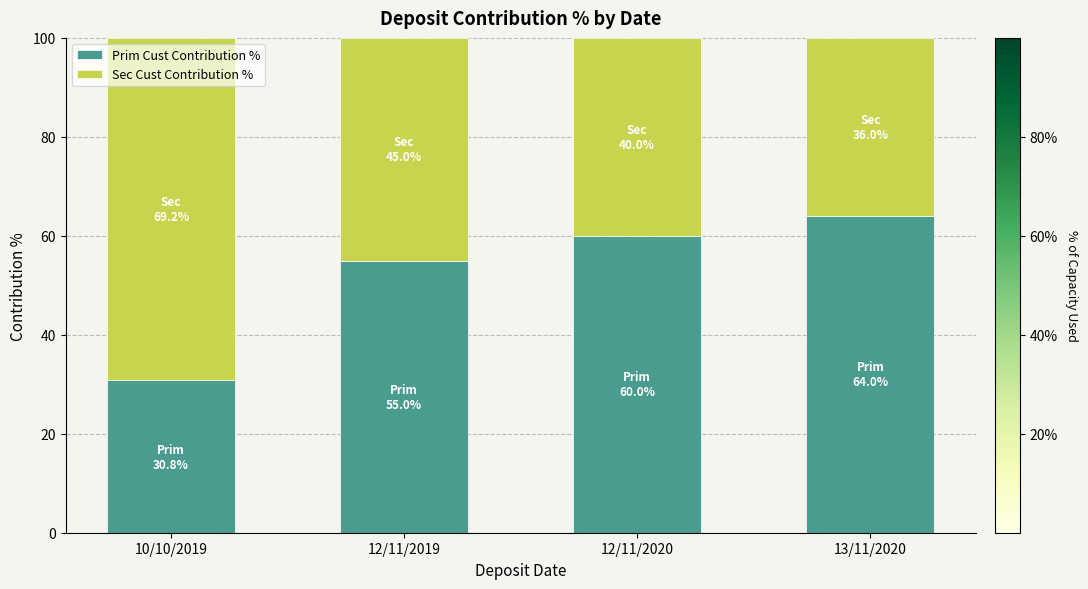

Count the Prim Cust Contribution % values in the range 55 to 64.

3